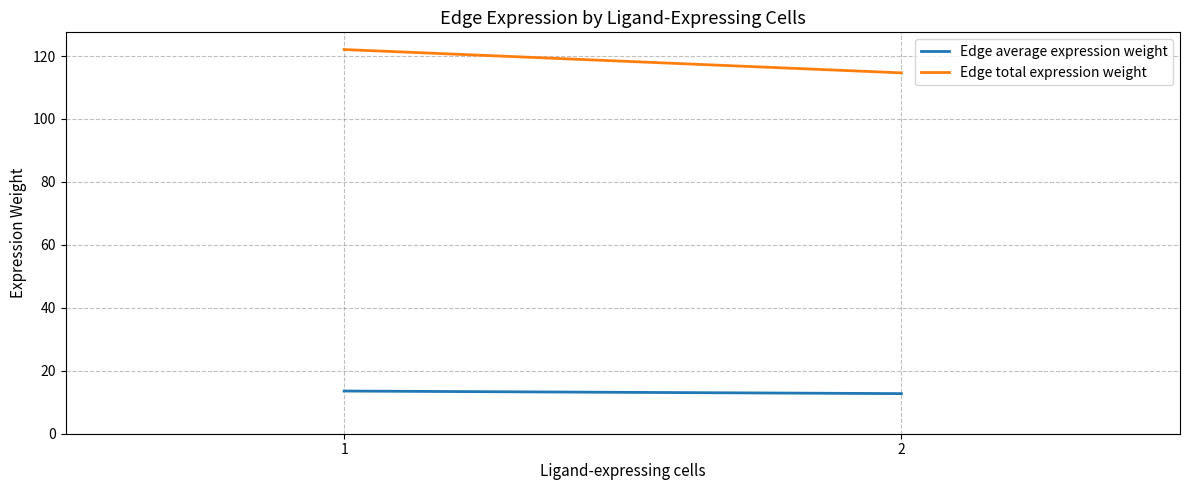

What is the average value of the Edge total expression weight series?

118.4